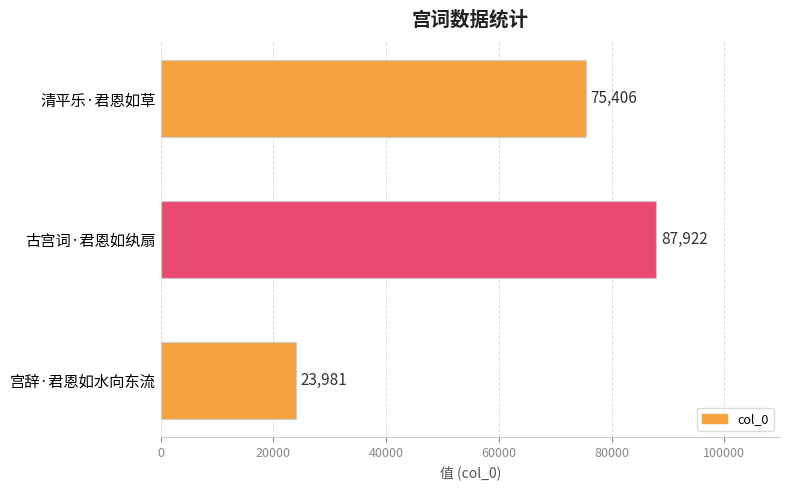

Reading top to bottom, list all the values displayed in this chart.

75406	87922	23981